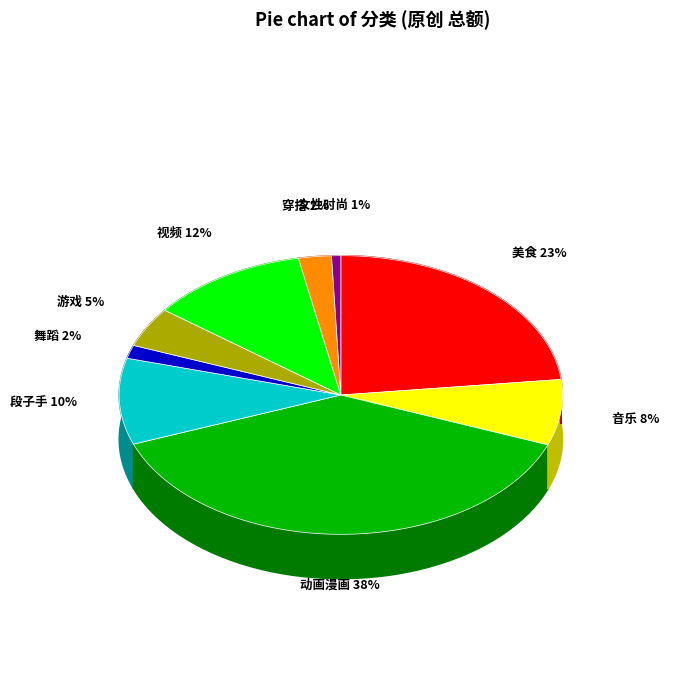

What percentage is NOT represented by 游戏?

95.4%